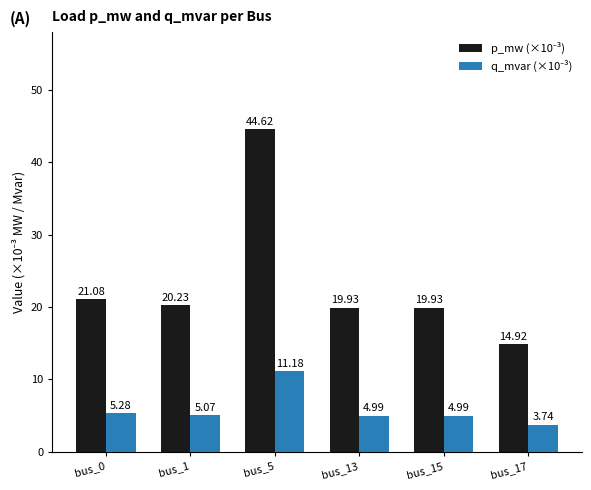

What is the difference between the highest and lowest values at bus_13?

14.9